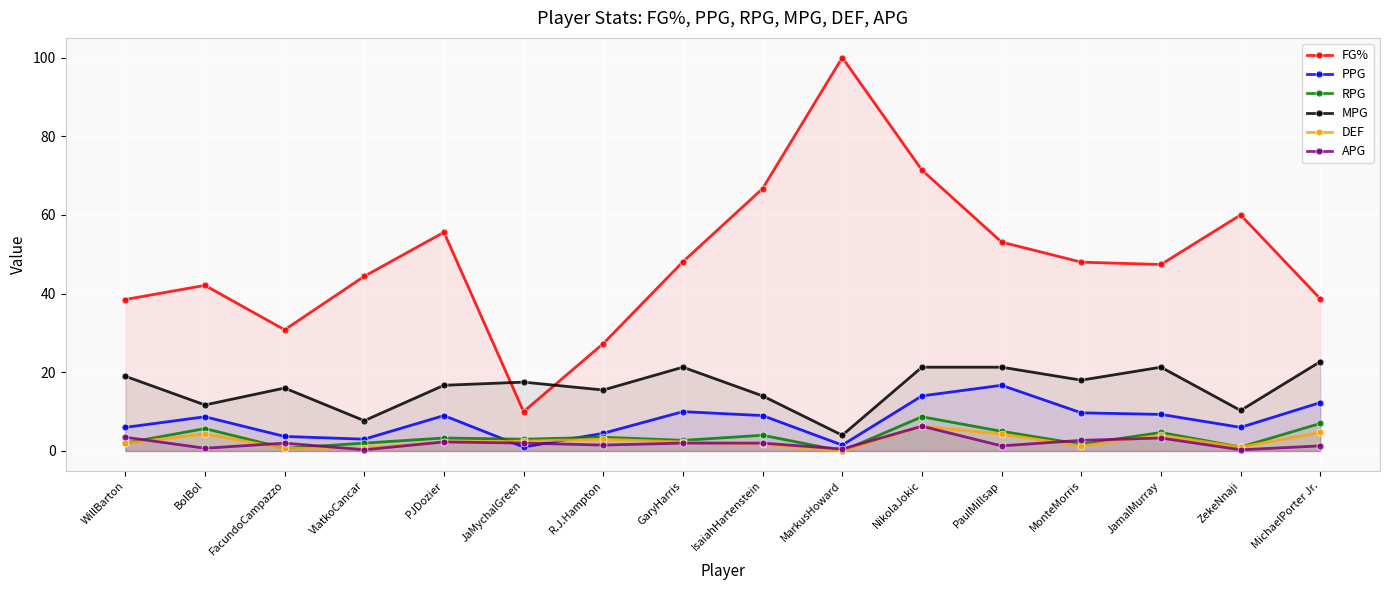

How many interior local valleys does the DEF series have?

3